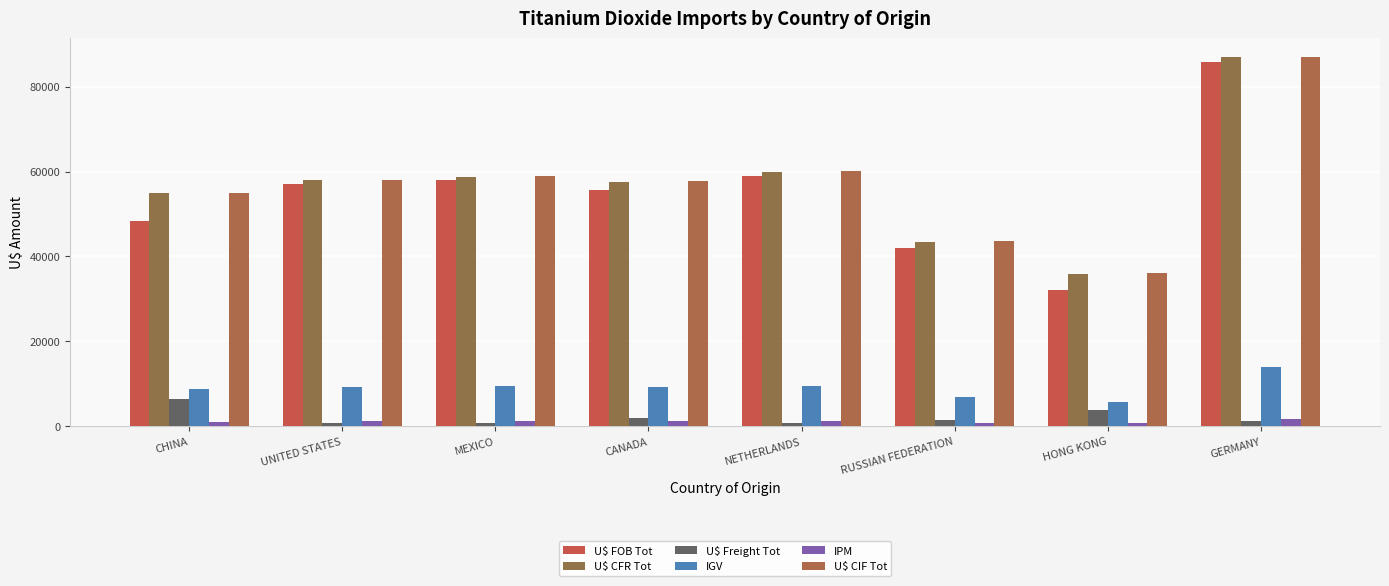

What is the total value across all series at MEXICO?

186944.8